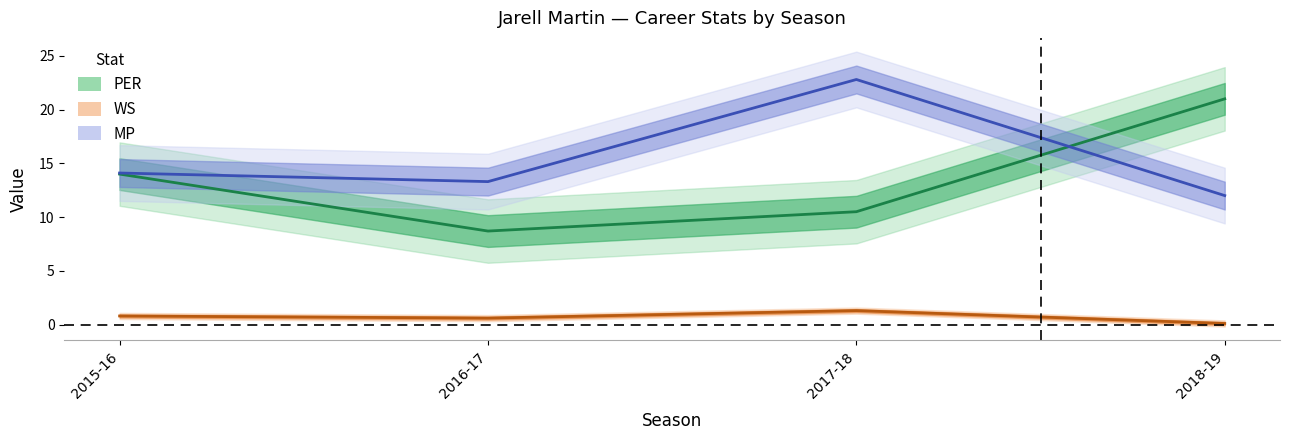

Is the value of PER at 2015-16 greater than the value of WS at 2017-18?

Yes